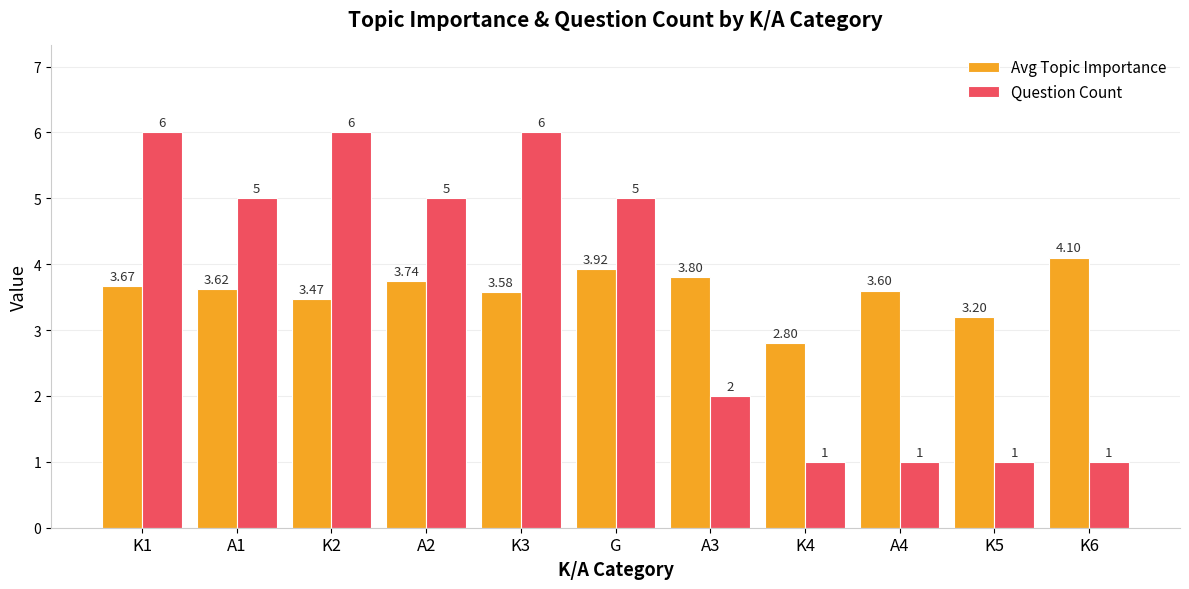

Is it true that Avg Topic Importance equals 1.9 at K4?

False